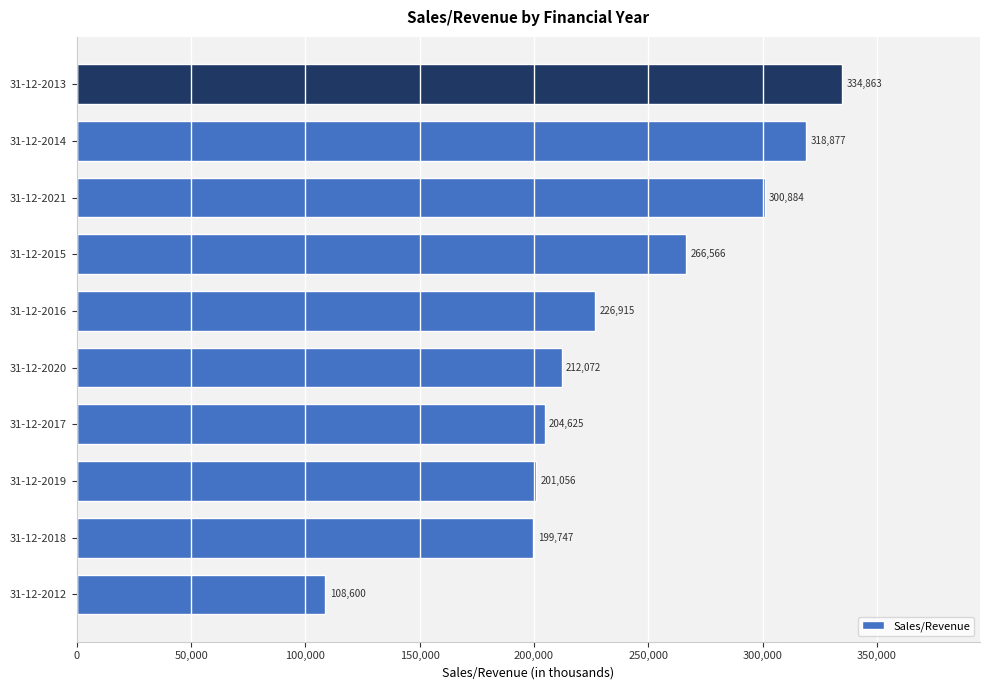

The value at 31-12-2015 is 266565.6. True or false?

True